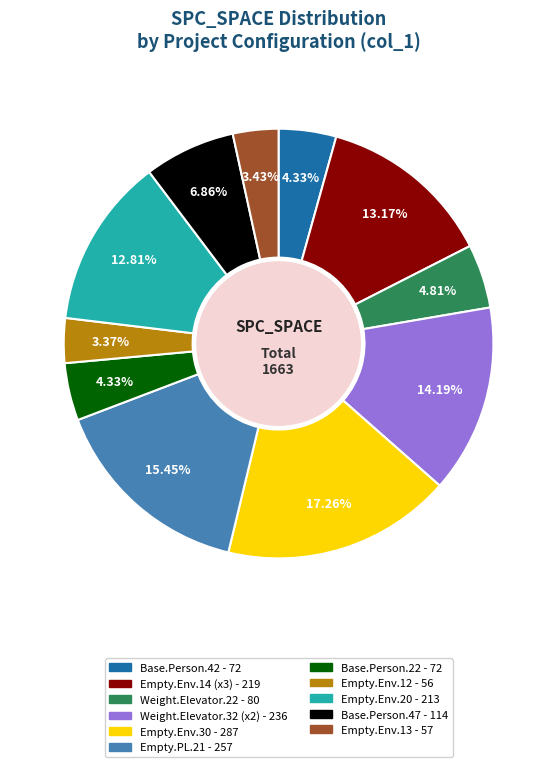

Is there a majority slice in this chart?

No